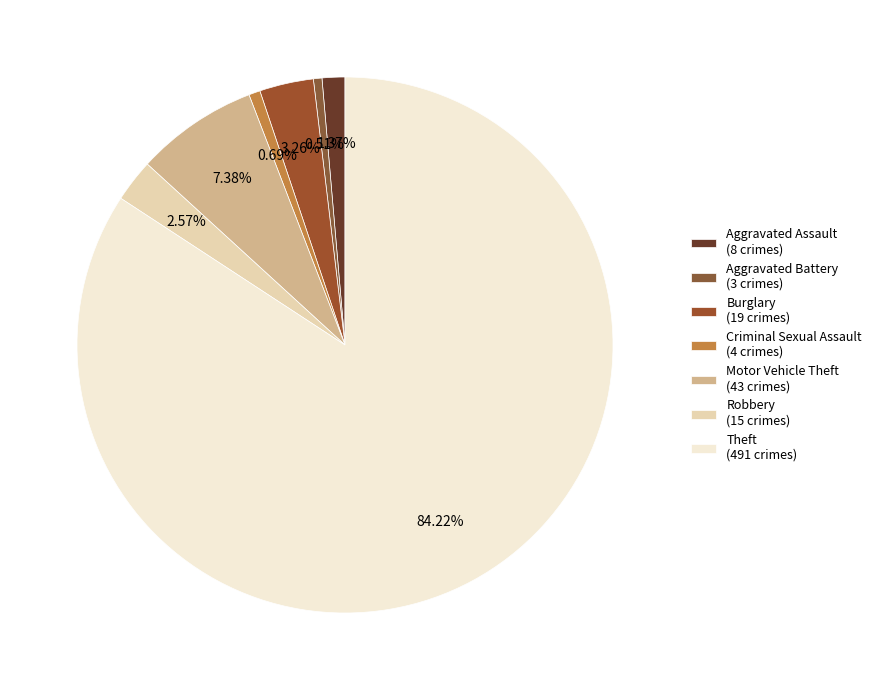

Do Motor Vehicle Theft and Robbery together represent more than half of the pie?

No